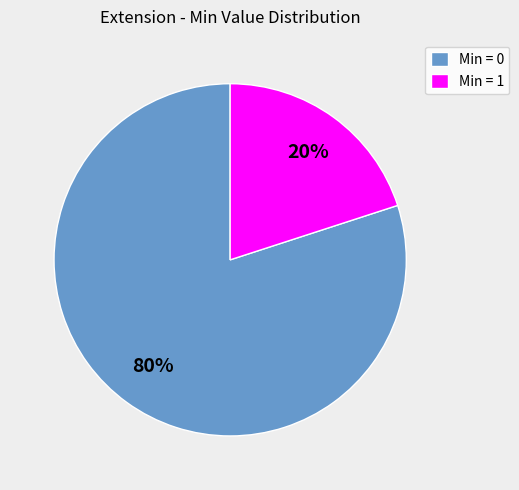

To the nearest percent, what is the difference between the largest and smallest slice percentages?

60%